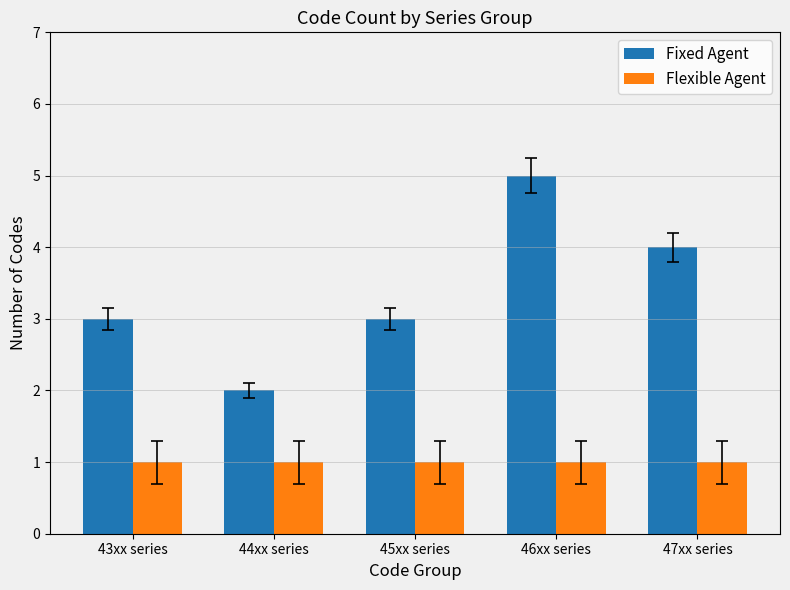

At 45xx series, list the series in order from smallest to largest.

Flexible Agent, Fixed Agent